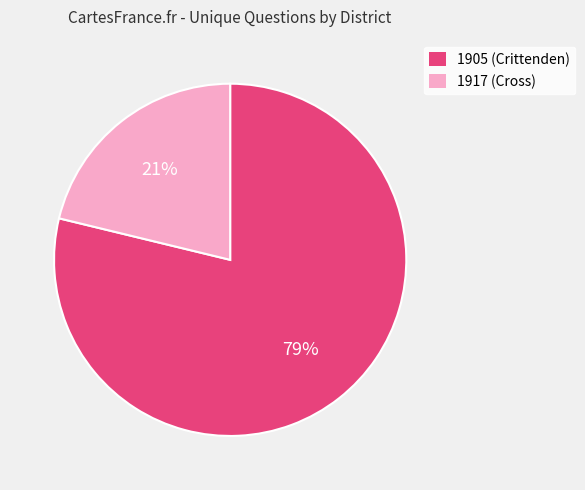

To the nearest percent, what is the average slice percentage?

50%